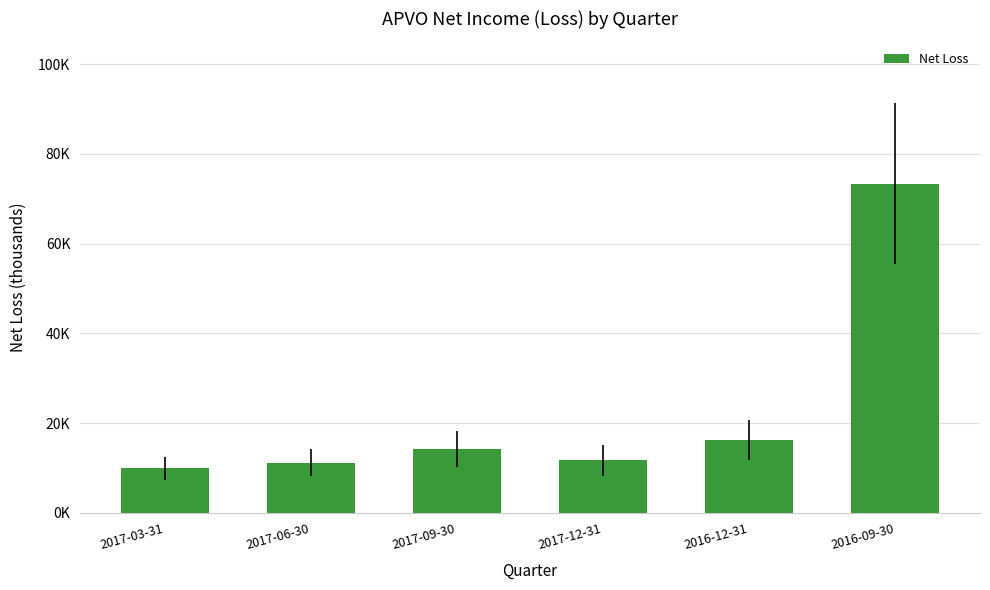

What is the approximate value at 2017-12-31?

11700